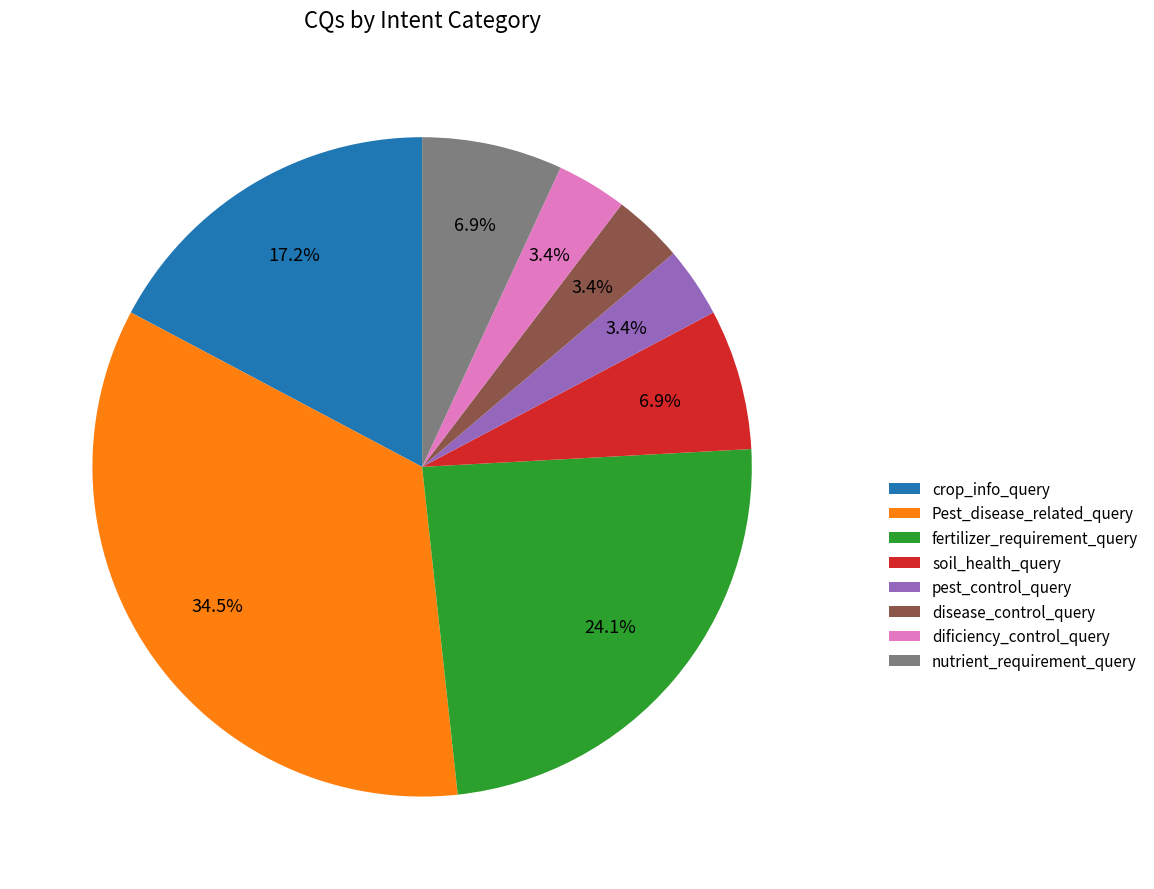

True or false: soil_health_query accounts for 13% of the total.

False